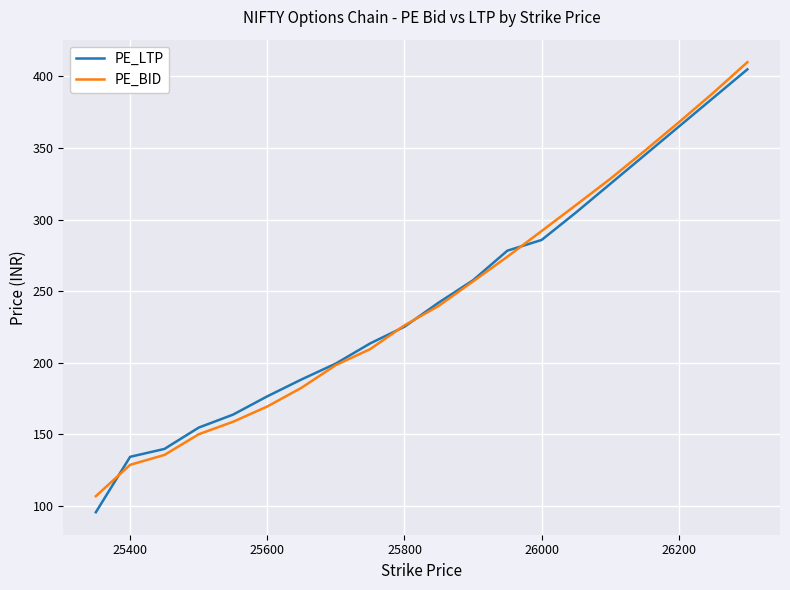

What is the lowest value of the PE_LTP series?

95.7